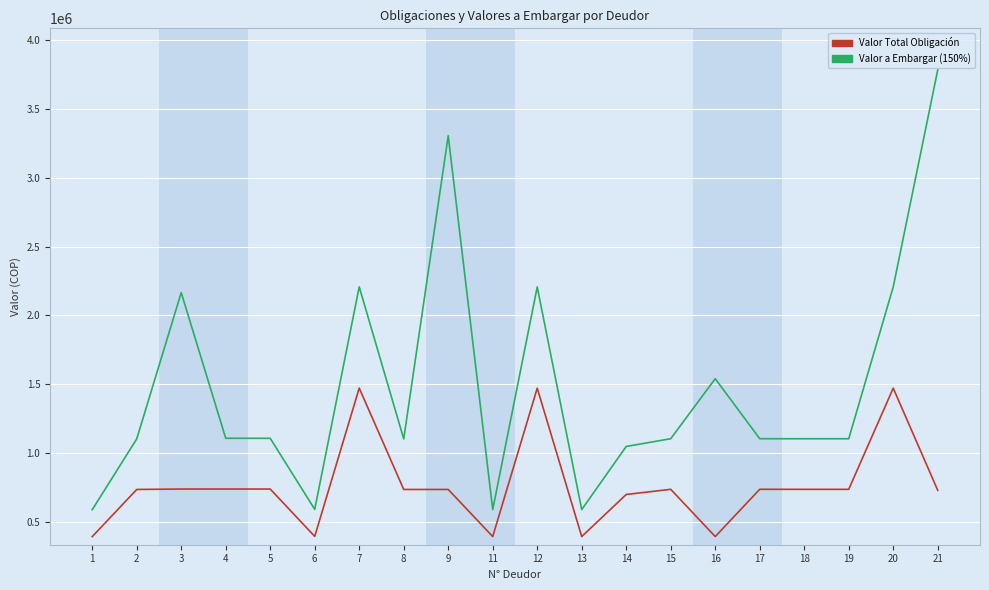

What is the spread (max minus min) of values at 5?

368854.0